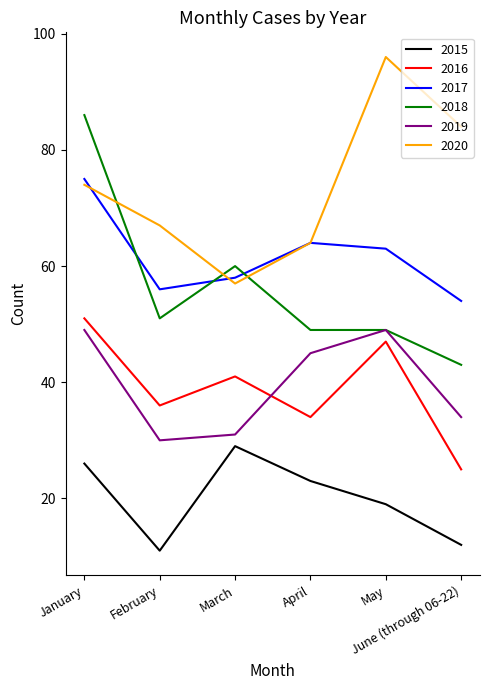

Where is the first local minimum for 2017?

February